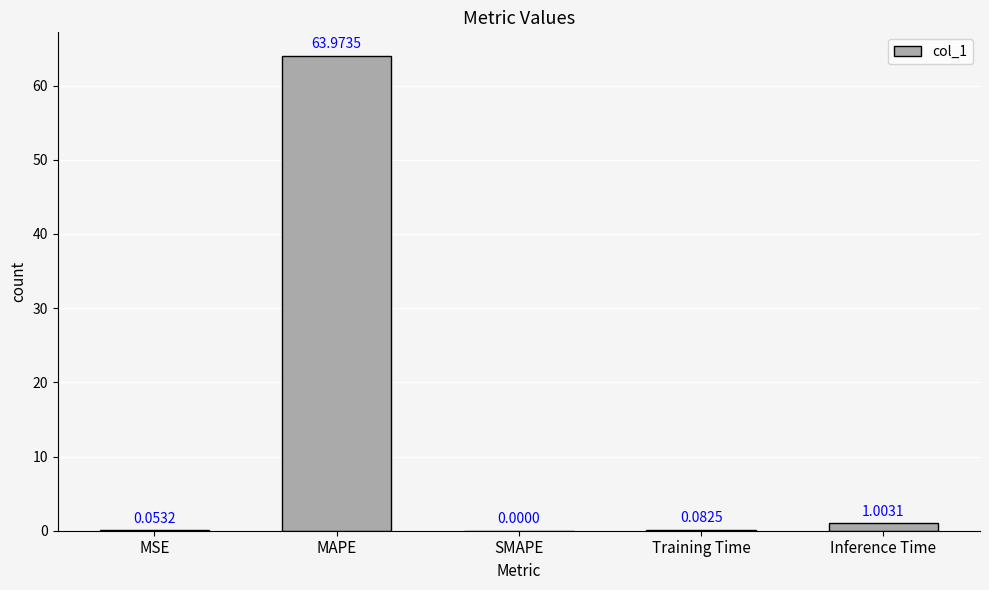

What is the sum of all values?

65.1